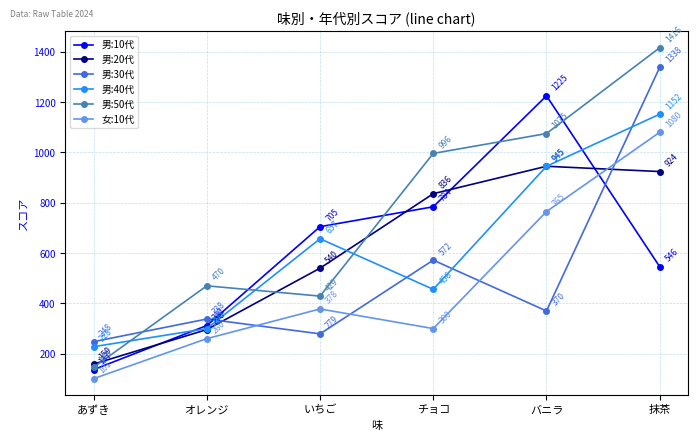

What is the difference between the 女:10代 values at オレンジ and バニラ?

505